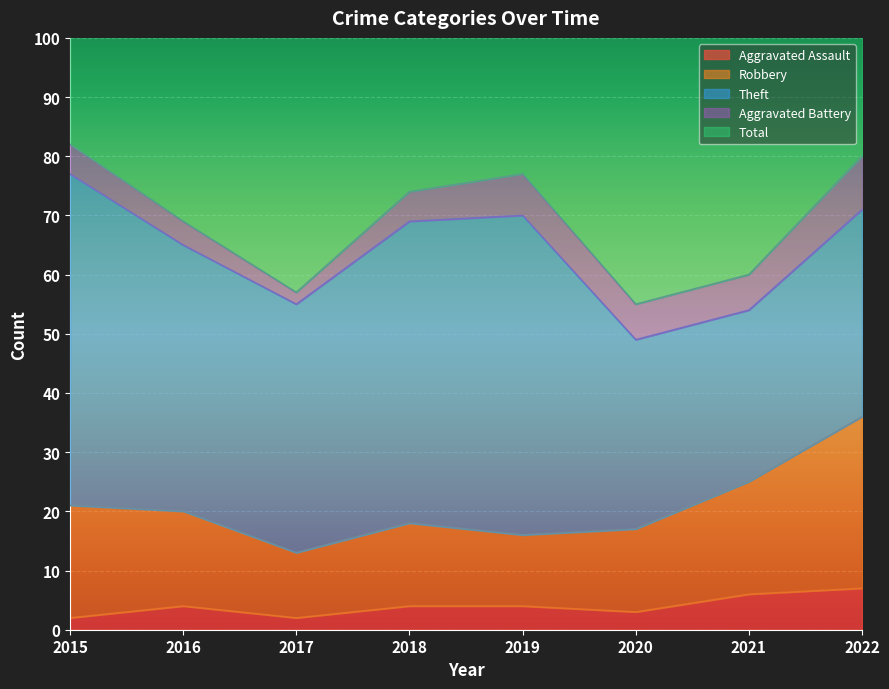

True or false: Total and Aggravated Assault cross at least once.

False